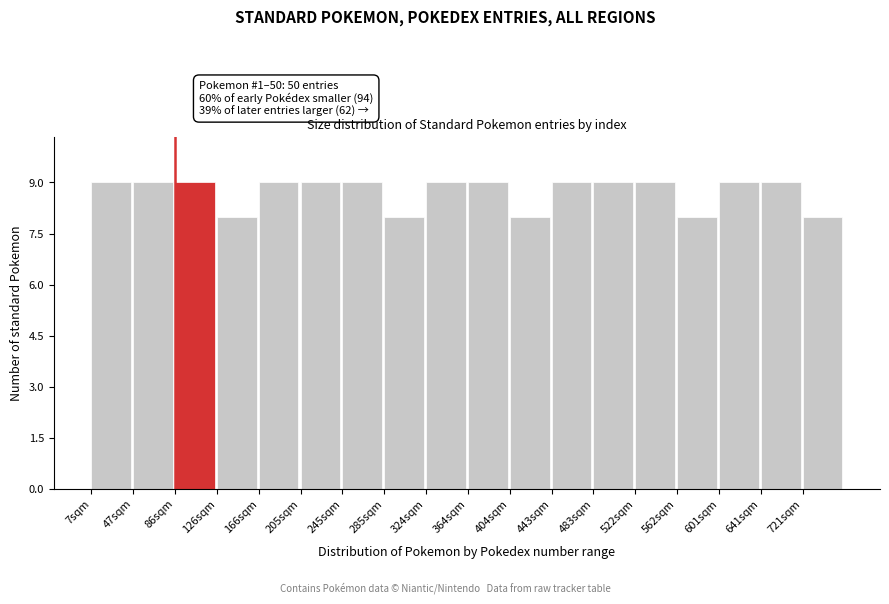

Reading right to left, extract all data points from this chart.

8	9	9	8	9	9	9	8	9	9	8	9	9	9	8	9	9	9